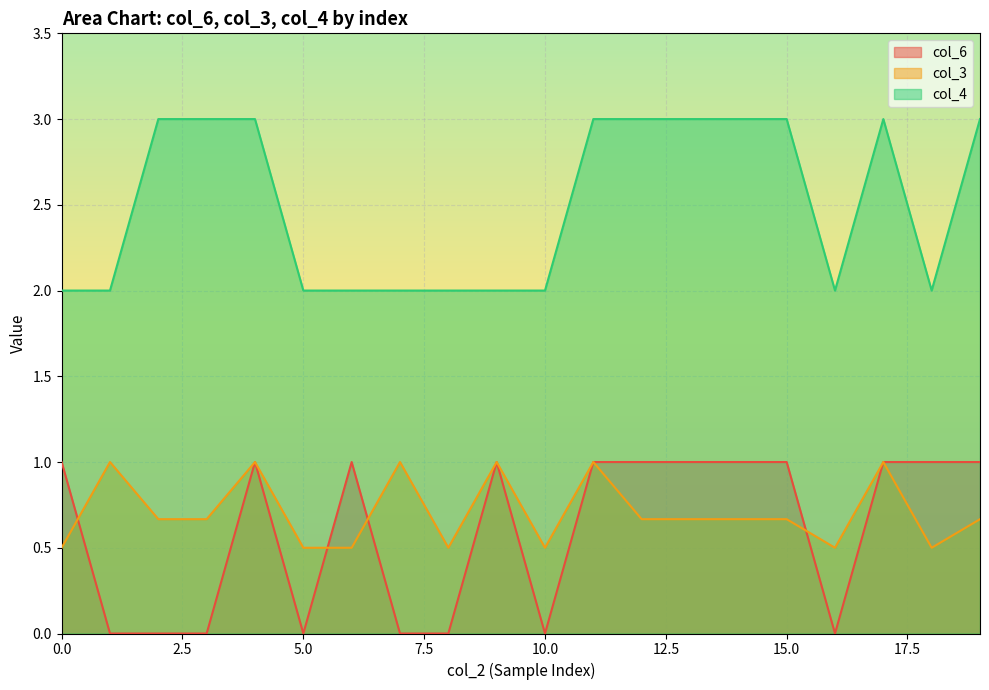

Does the chart display data point markers on the line(s)?

No